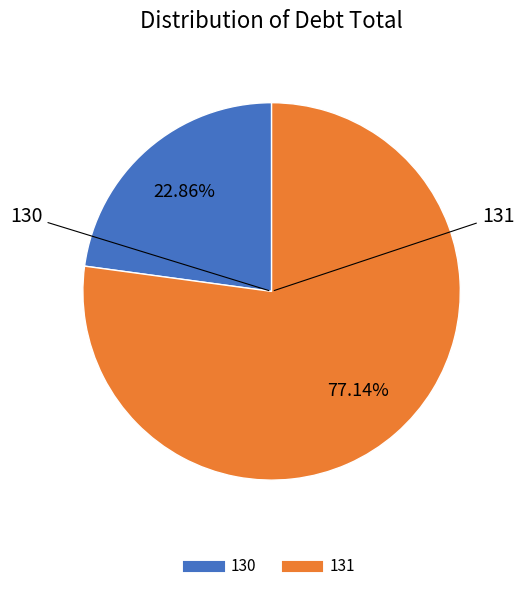

Count the number of slices in the pie.

2